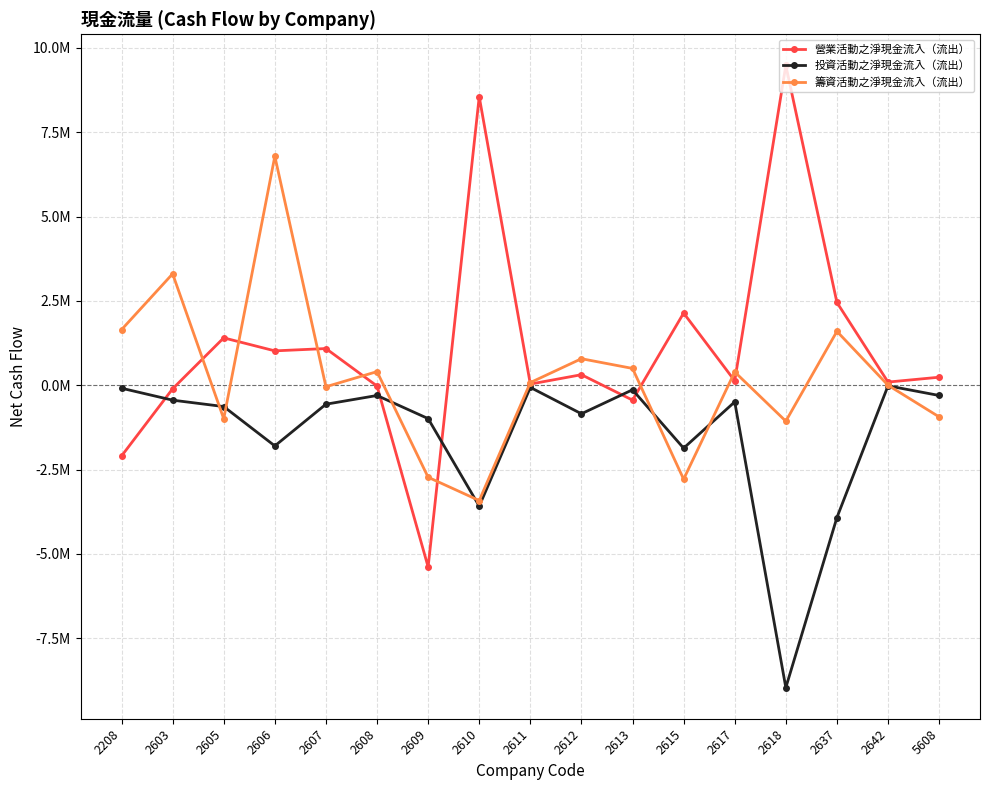

Does the chart have visible grid lines?

Yes